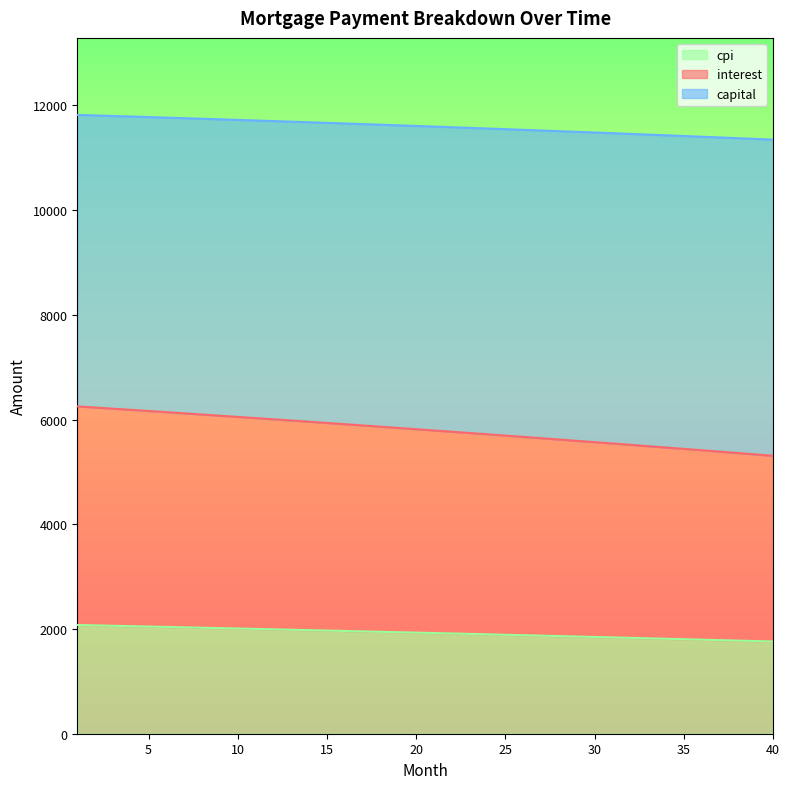

What is the difference between the capital values at 10 and 13?

23.1